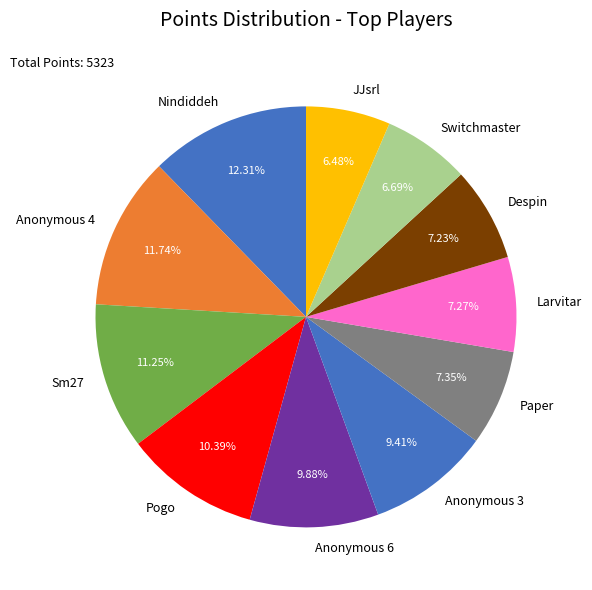

How much of the chart is everything except Paper?

92.7%